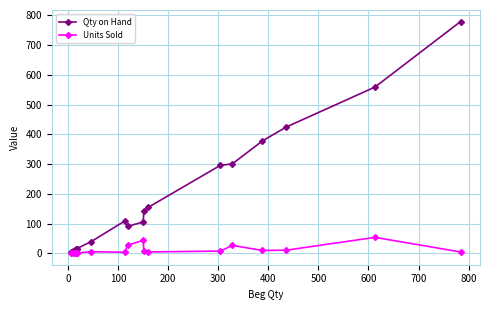

In Units Sold, how many points are higher than both neighbors (excluding endpoints)?

5